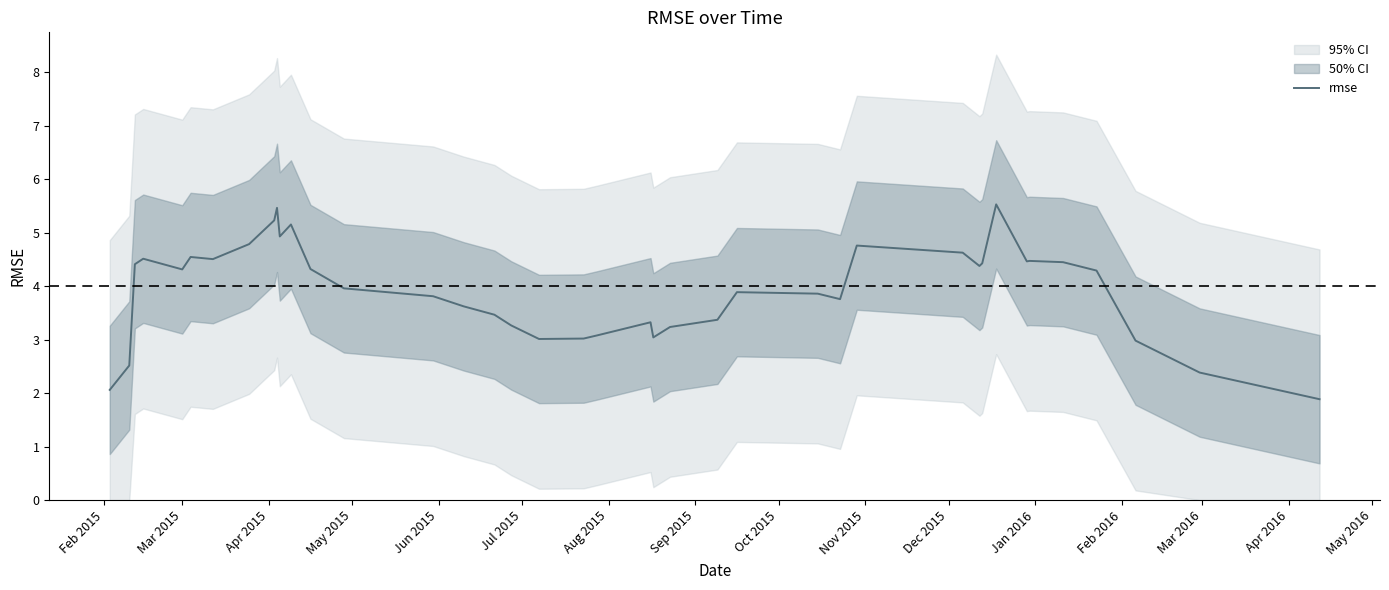

What is the lowest value of the rmse series?

1.9